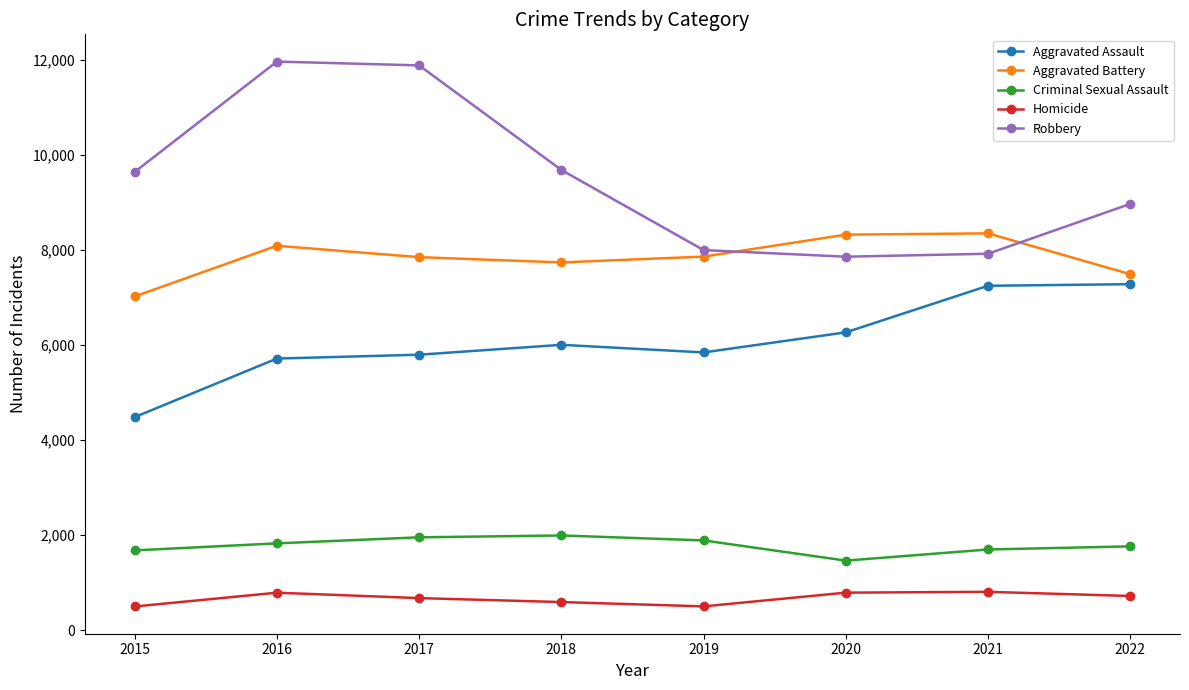

How many interior local peaks does the Aggravated Battery series have?

2